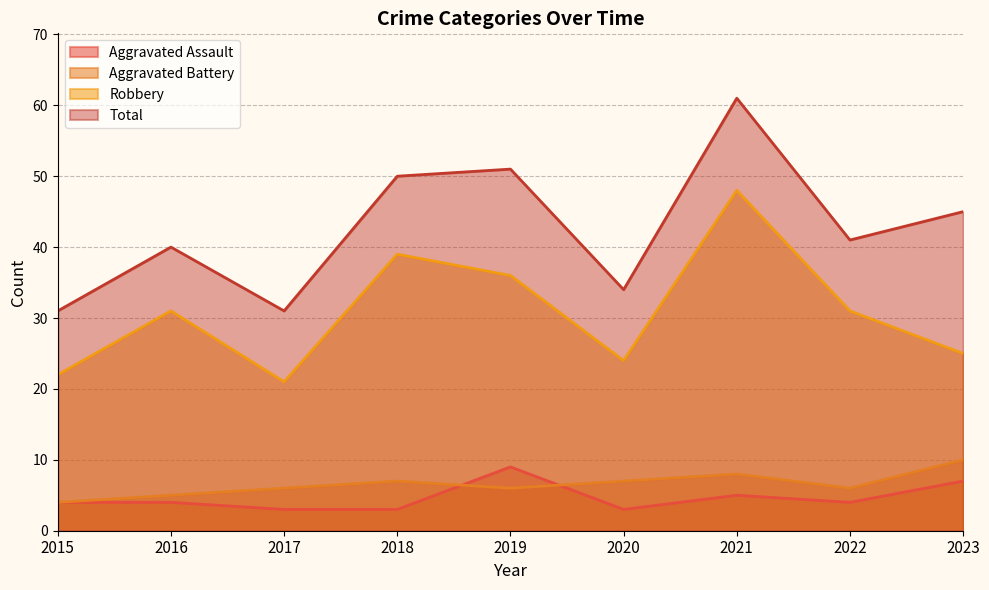

True or false: Total has a value of 50 at 2018.

True